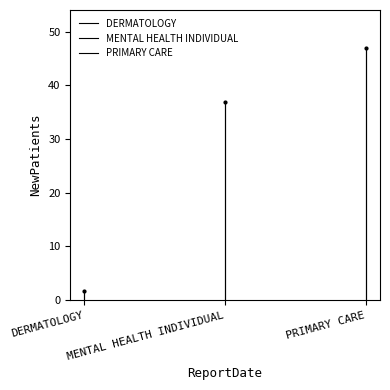

How many data points in DERMATOLOGY are above 1?

1